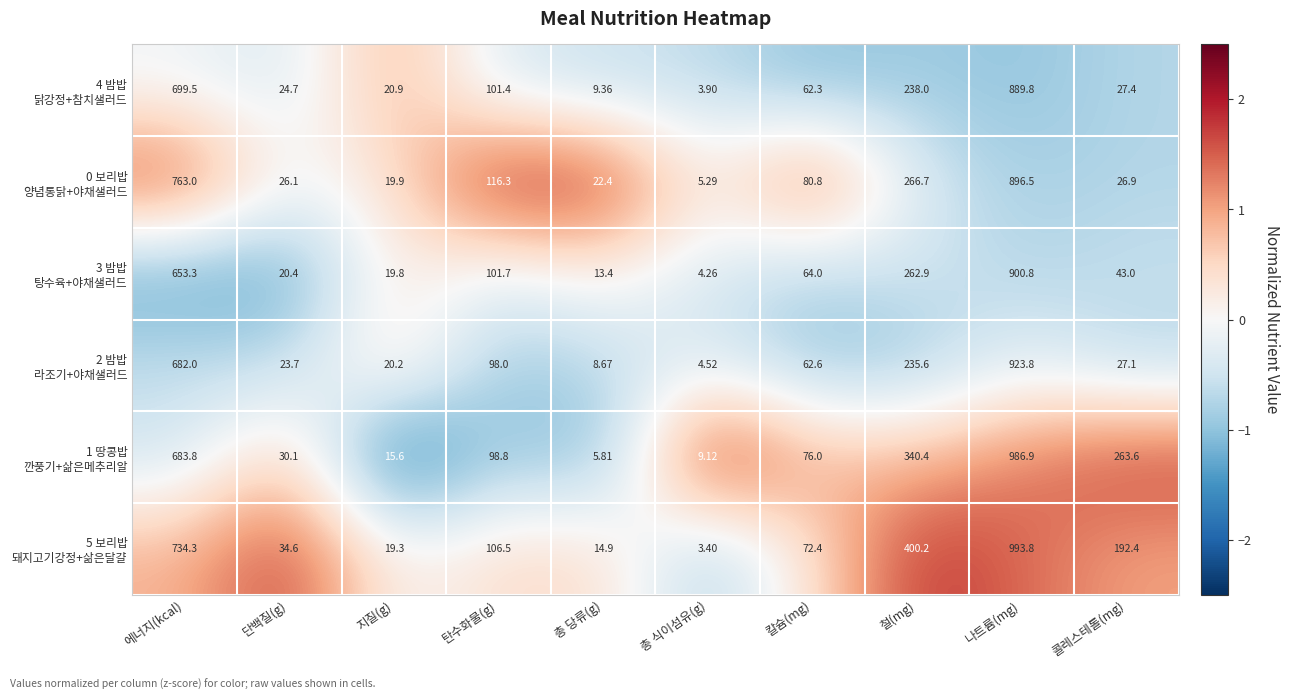

At which category does the chart reach its minimum across all series?

총 식이섬유(g)